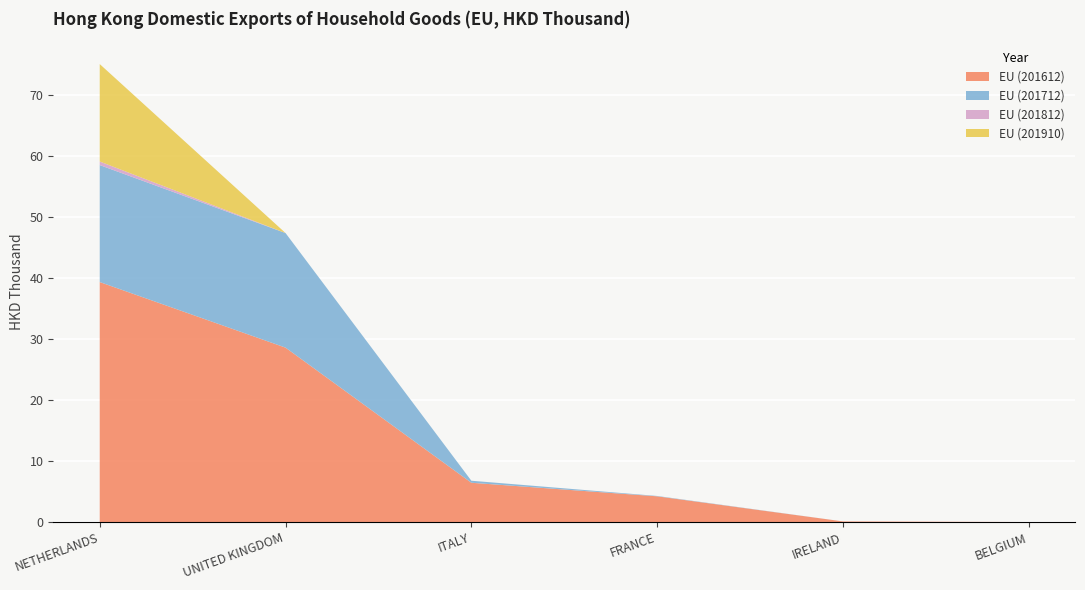

Reading right to left, transcribe all the data shown in this chart.

EU (201612): 0.0	0.1	4.2	6.4	28.6	39.3
EU (201712): 0.0	0.0	0.1	0.3	18.8	19.2
EU (201812): 0.0	0.0	0.0	0.0	0.0	0.6
EU (201910): 0.0	0.0	0.0	0.0	0.0	16.0